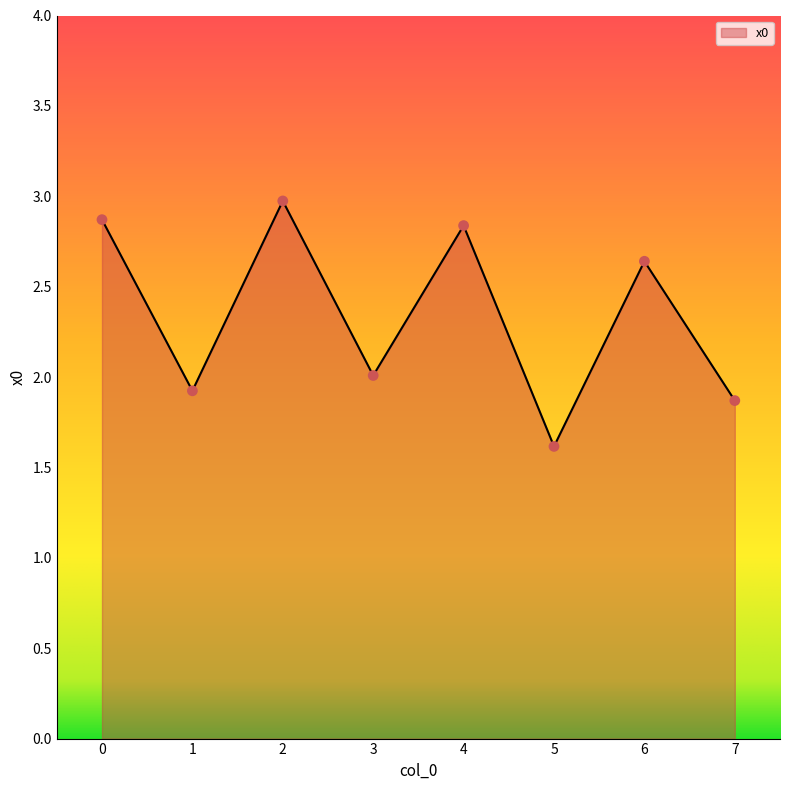

What is the ratio of the value at 6 to the value at 1?

1.4